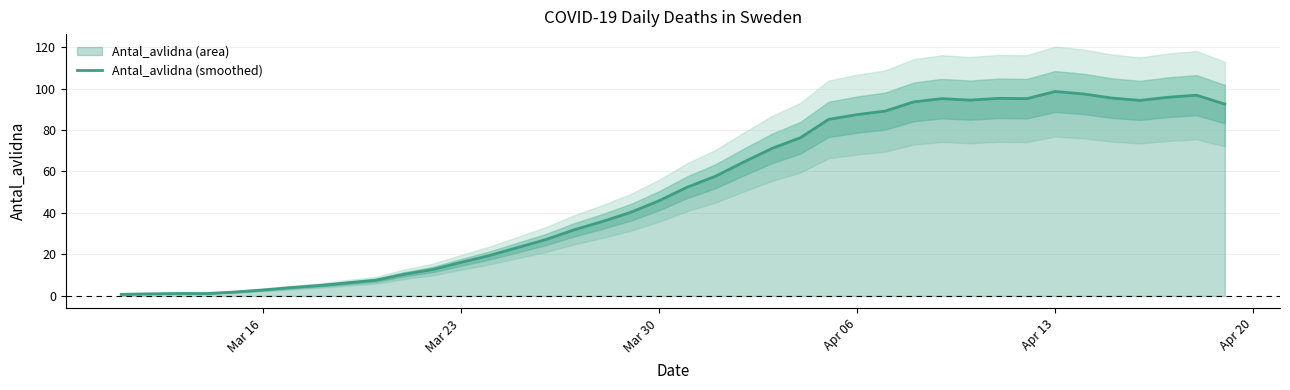

Reading right to left, list all the values displayed in this chart.

92.5	96.8	95.8	94.3	95.4	97.4	98.6	95.1	95.3	94.4	95.1	93.6	89.1	87.4	85.1	76.3	71.1	64.6	57.7	52.4	45.9	40.3	35.9	31.9	27.1	23.3	19.4	16.1	12.7	10.4	7.6	6.3	5.0	4.0	2.9	1.9	1.1	1.2	1.0	0.8